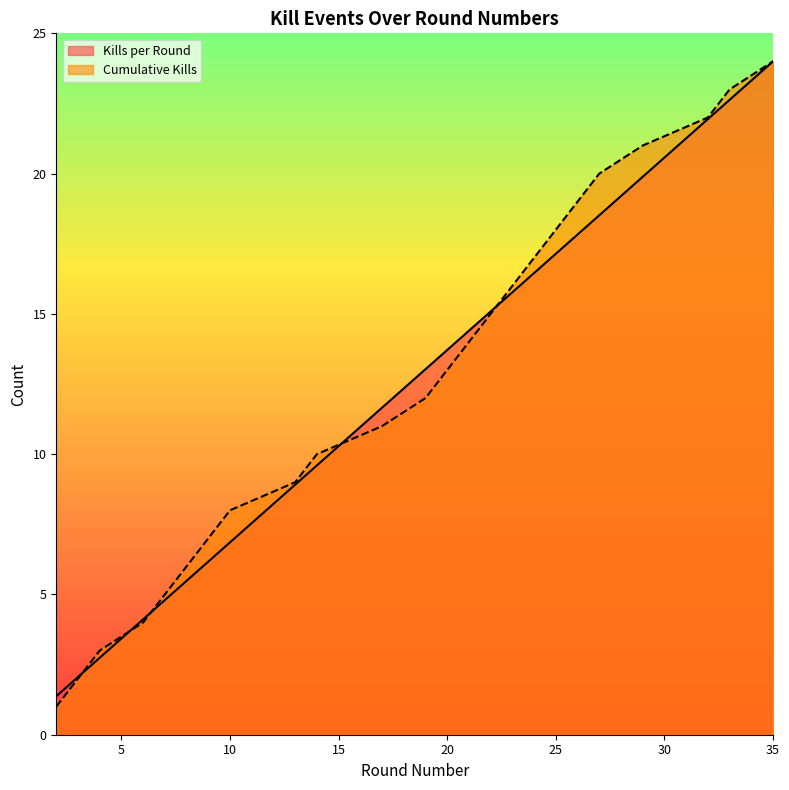

What are all the series names shown in the legend?

Kills per Round, Cumulative Kills